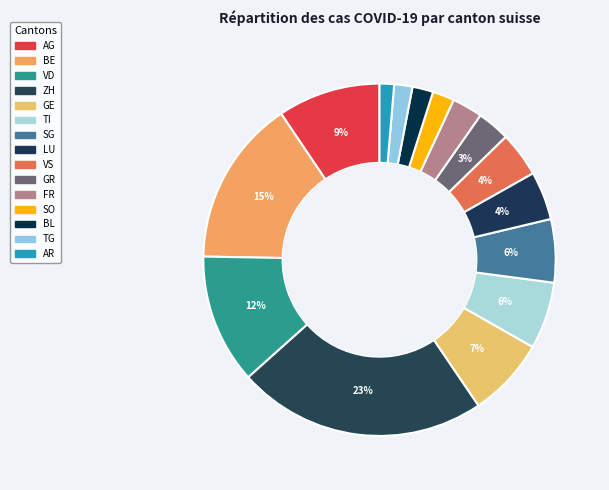

Which category has the smallest portion of the pie?

AR